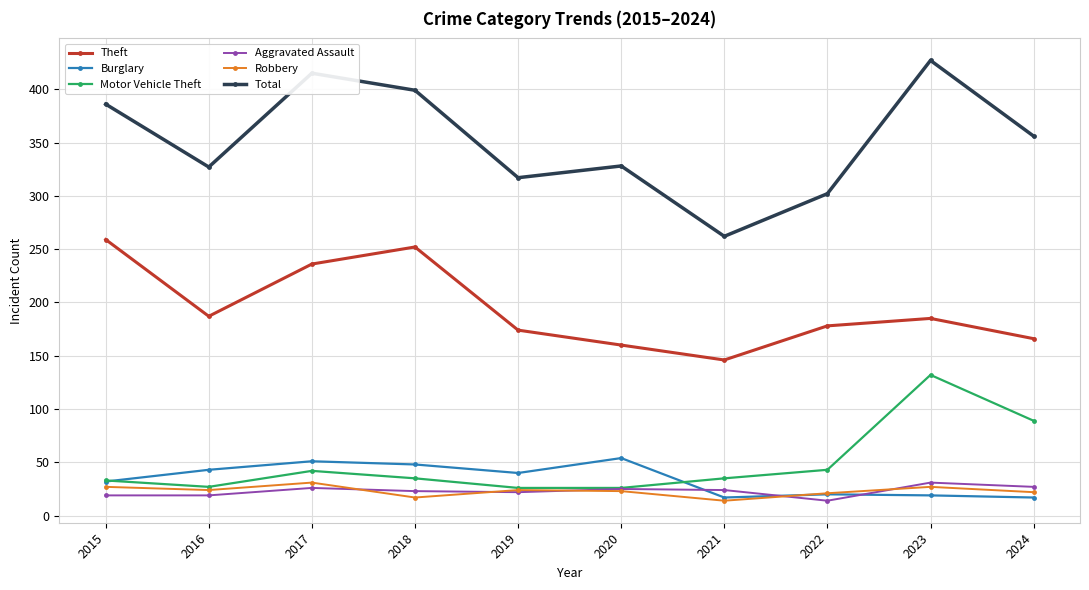

How many data points in Theft are less than 185?

5